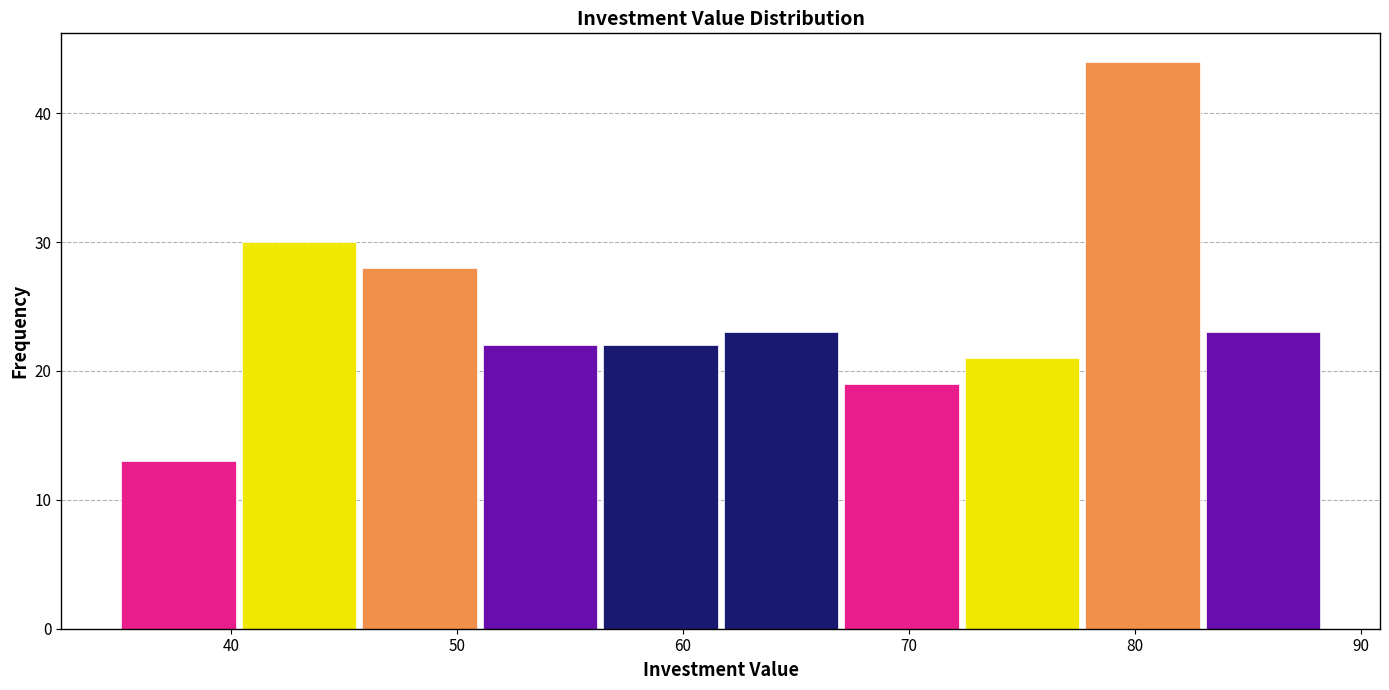

Reading left to right, list every bar in this chart as the range it spans on the x-axis followed by its height. Neither the bar edges nor the heights are printed on the chart, so give them approximately, as read against the axes.

35 to 40: 13
40 to 46: 30
46 to 51: 28
51 to 56: 22
56 to 62: 22
62 to 67: 23
67 to 72: 19
72 to 78: 21
78 to 83: 44
83 to 88: 23